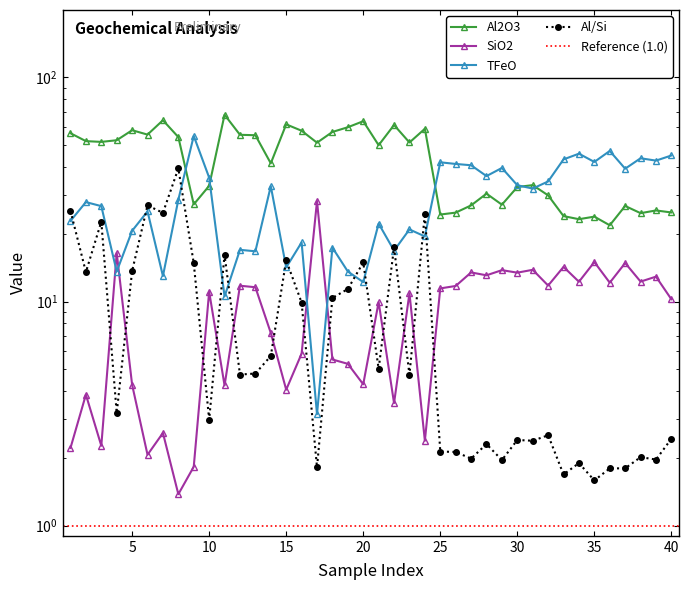

Does the chart have visible grid lines?

No